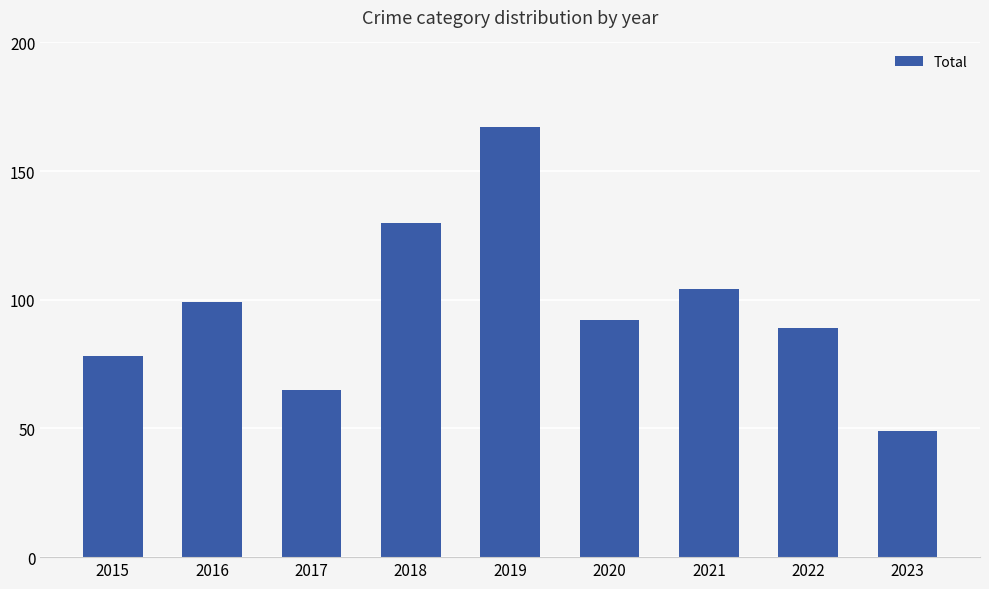

Reading left to right, extract all data points from this chart.

78	99	65	130	167	92	104	89	49